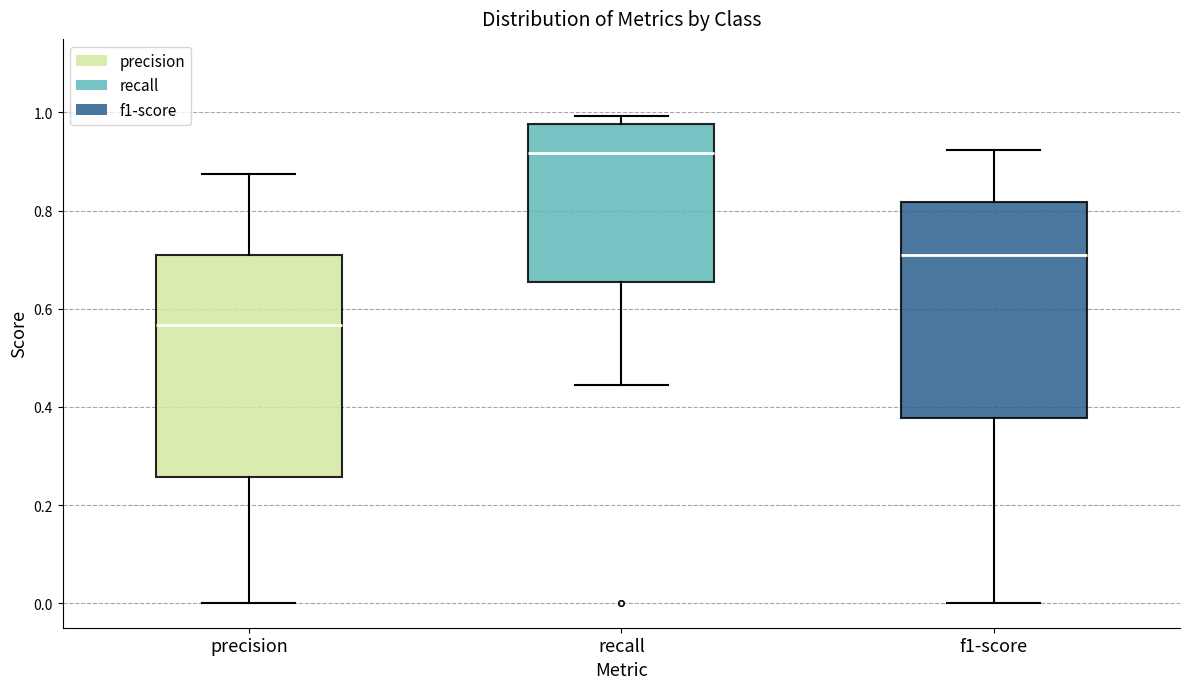

Reading left to right, read every box against the y-axis: the position of its median line, the range the box covers, and the ends of its whiskers. The values are not printed on the chart, so give them approximately, as read against the axis.

precision: median 0.56, box 0.26 to 0.72, whiskers 0.00 to 0.88
recall: median 0.92, box 0.66 to 0.98, whiskers 0.44 to 1.00
f1-score: median 0.70, box 0.38 to 0.82, whiskers 0.00 to 0.92